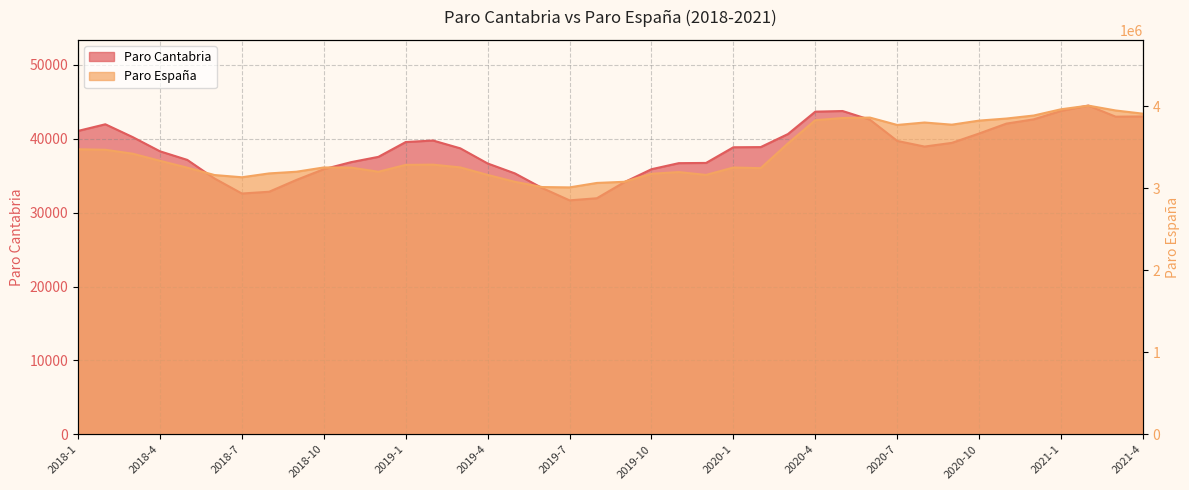

At which category is the sum across all series the highest?

2021-2